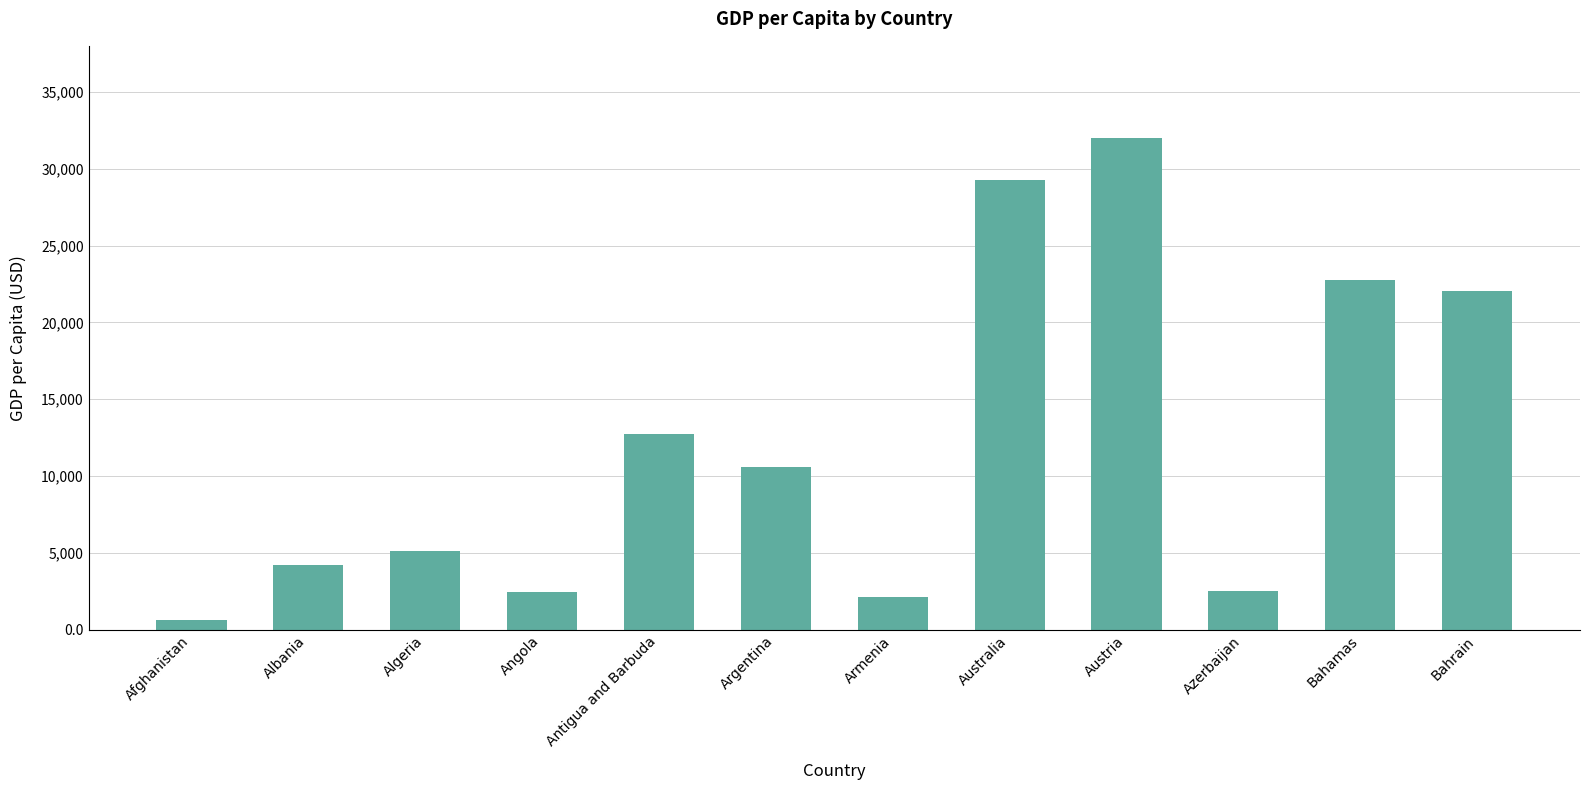

The value at Argentina is 10571. True or false?

True